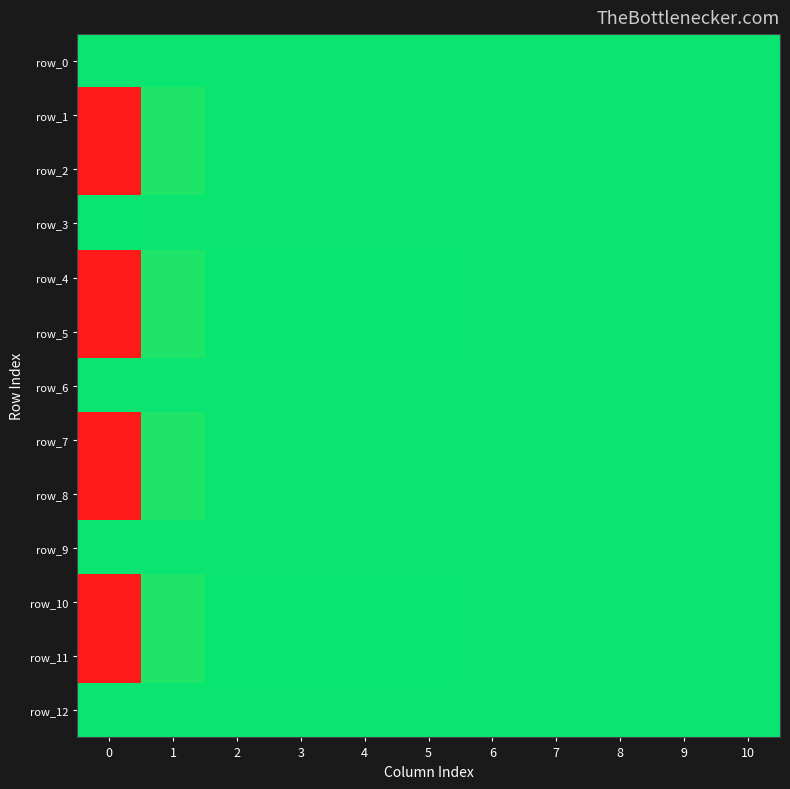

The row_6 series shows 0.0 at 2. True or false?

True